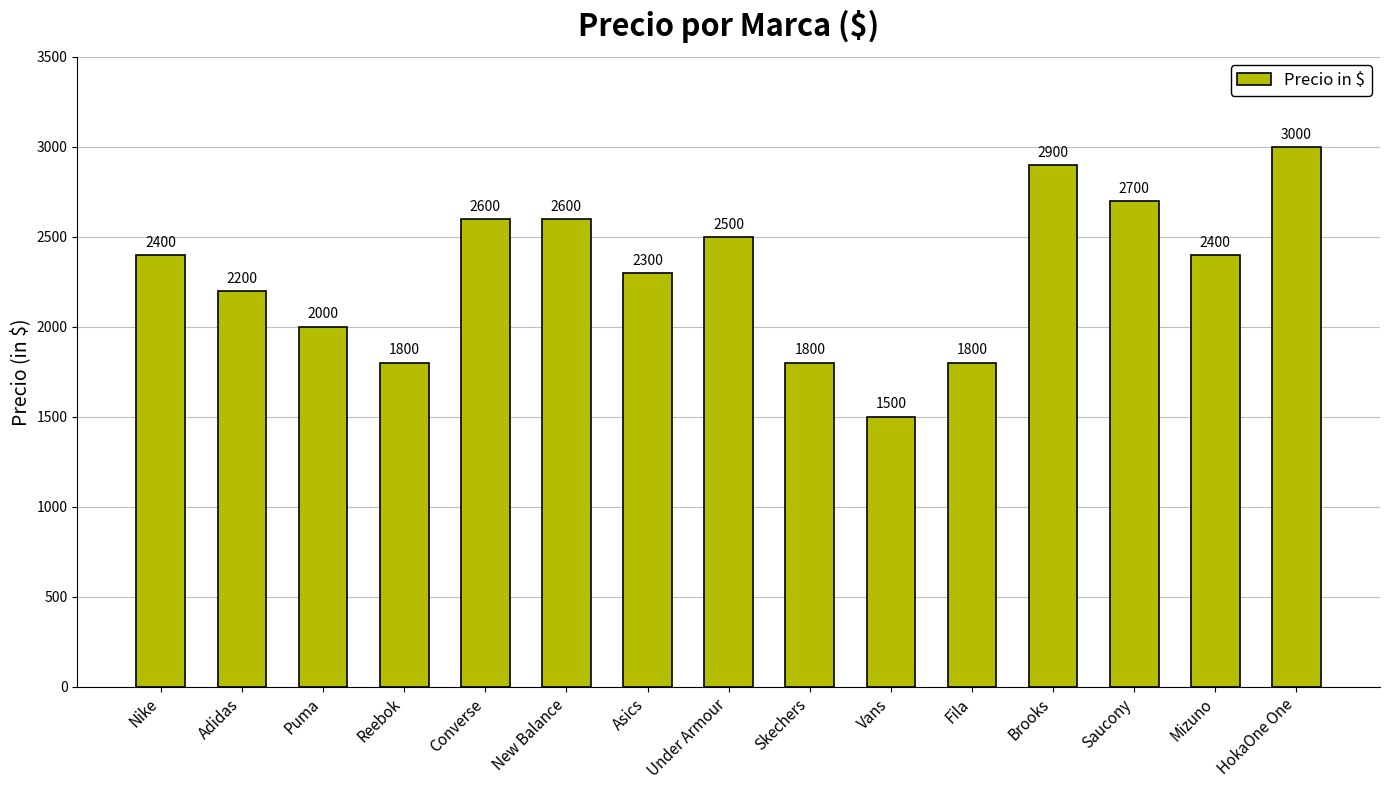

What is the approximate value at HokaOne One, to the nearest 100?

3000